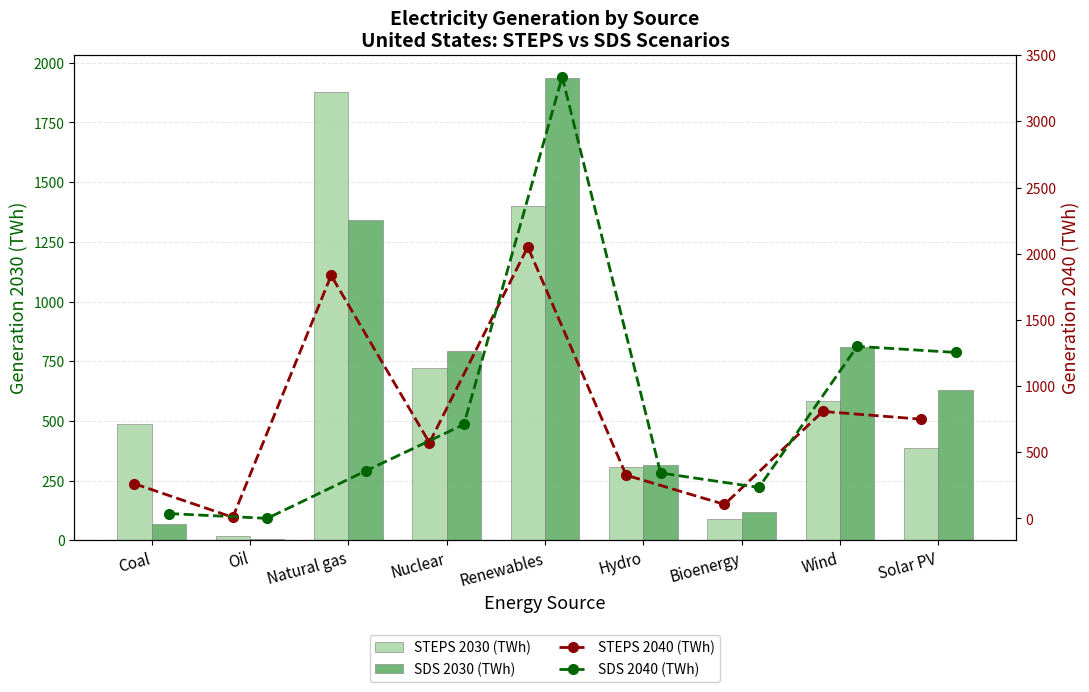

What is the sum of all SDS 2040 (TWh) values?

7575.0